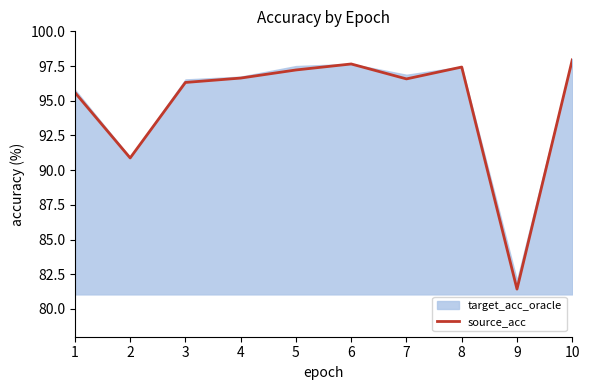

At which category does the data reach its first local peak?

6